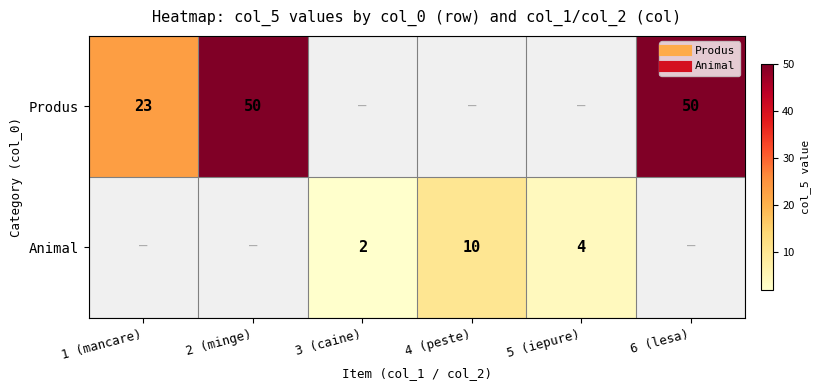

Is the value of Animal at 3 (caine) greater than the value of Produs at 4 (peste)?

No